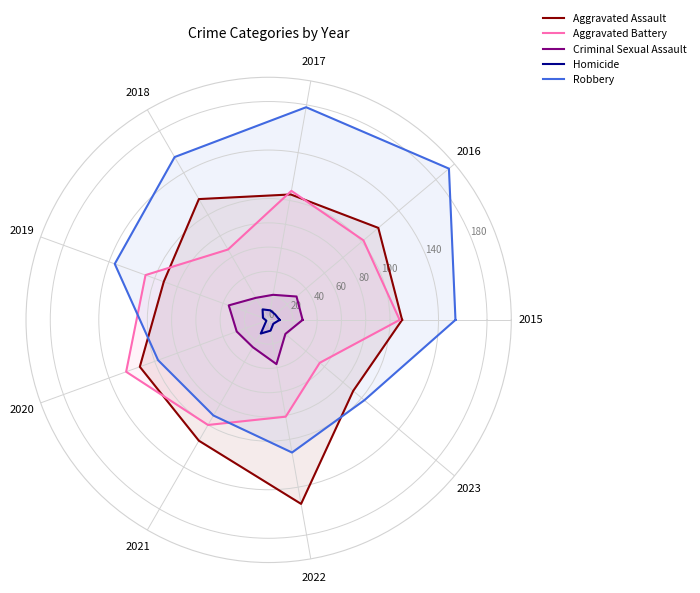

What is the label of the 4th point from the right?

2021